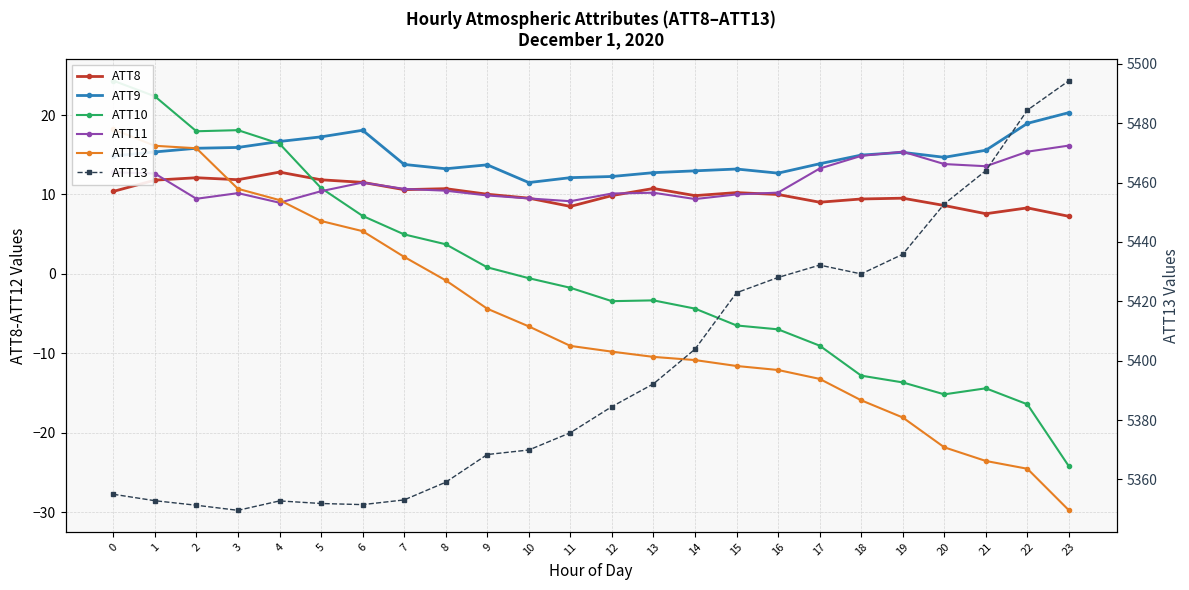

Which has a higher value, 20 or 12?

12